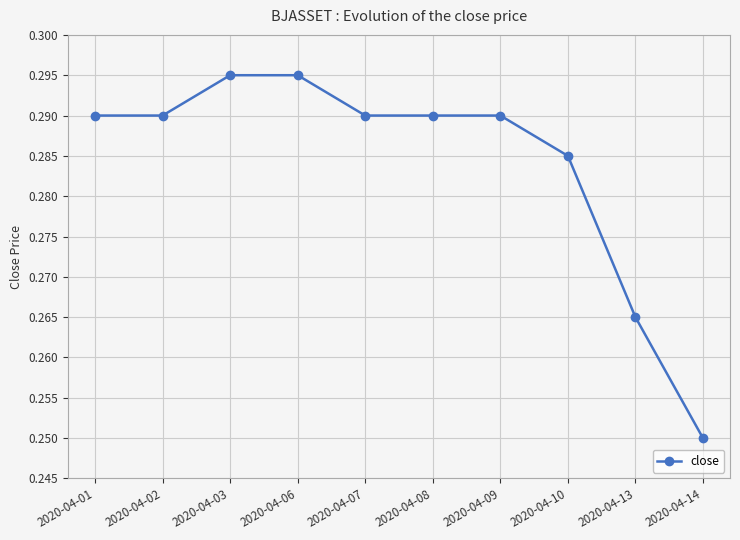

At which label is the value closest to 0?

2020-04-14